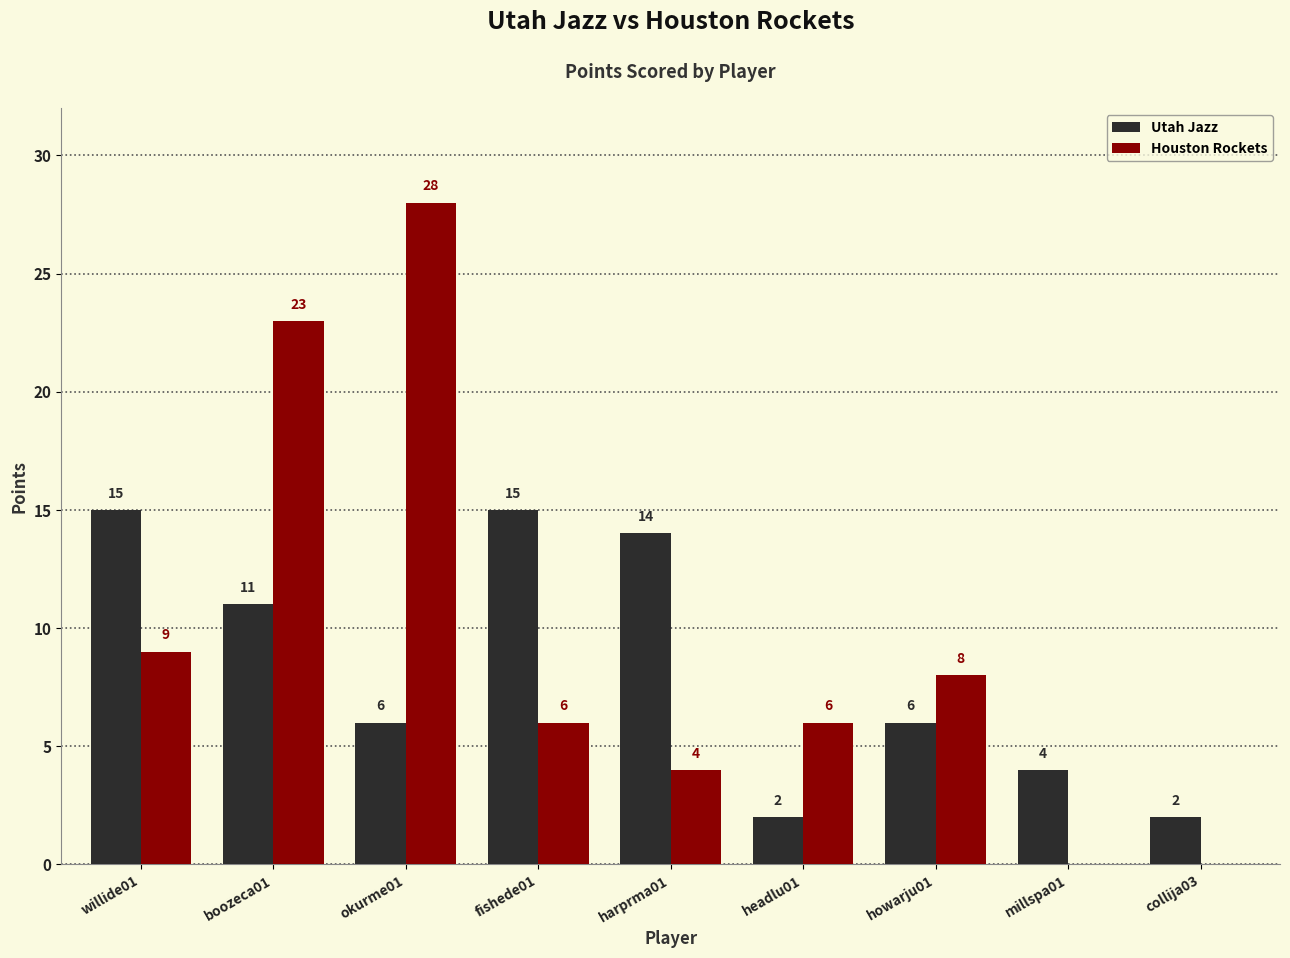

Between boozeca01 and harprma01, which series saw the biggest shift?

Houston Rockets